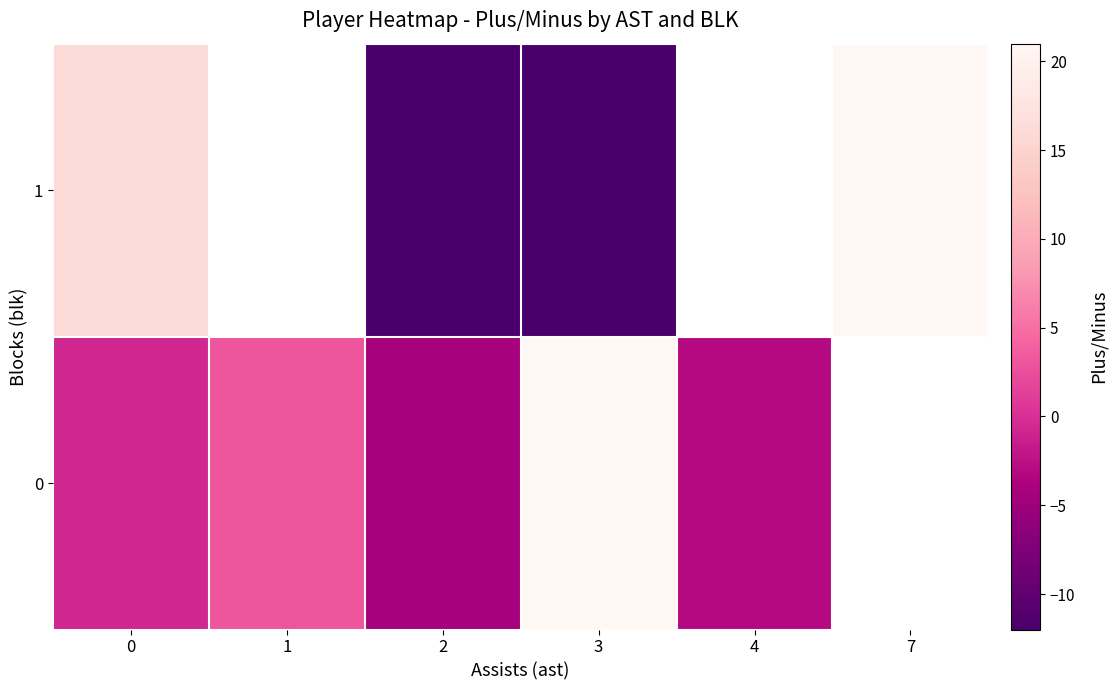

Where does the 0 series first go above 3?

3